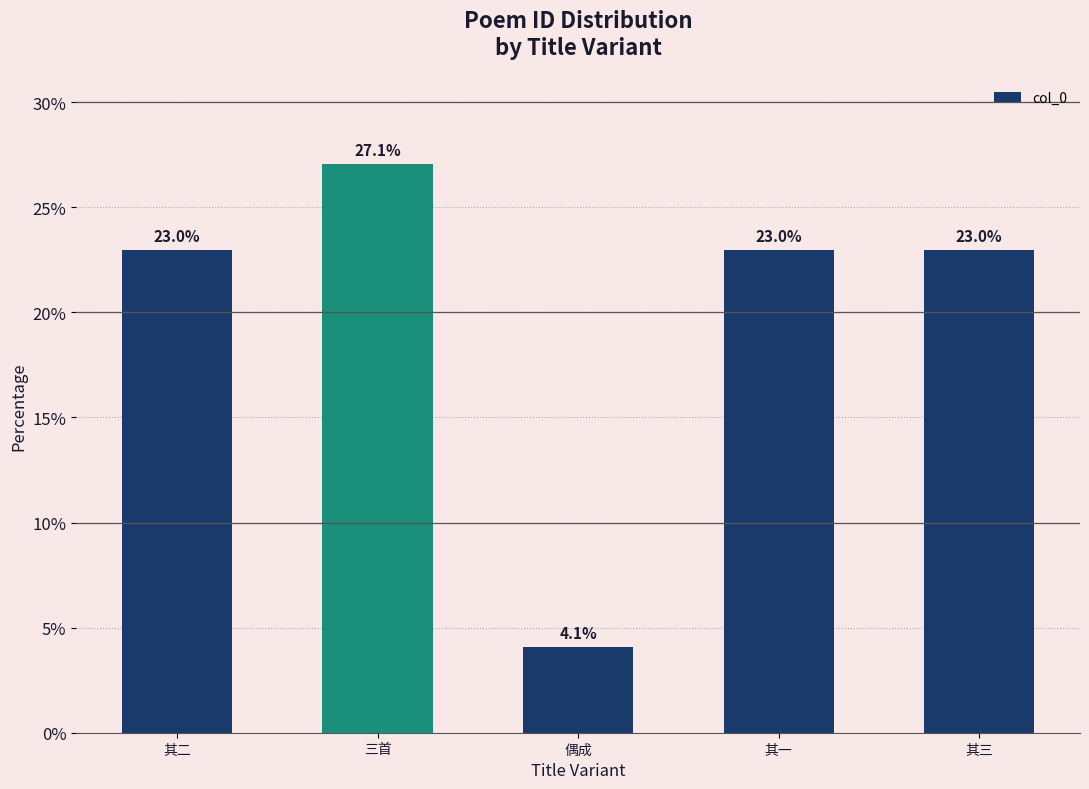

What is the change in value from 三首 to 其一?

-4.1